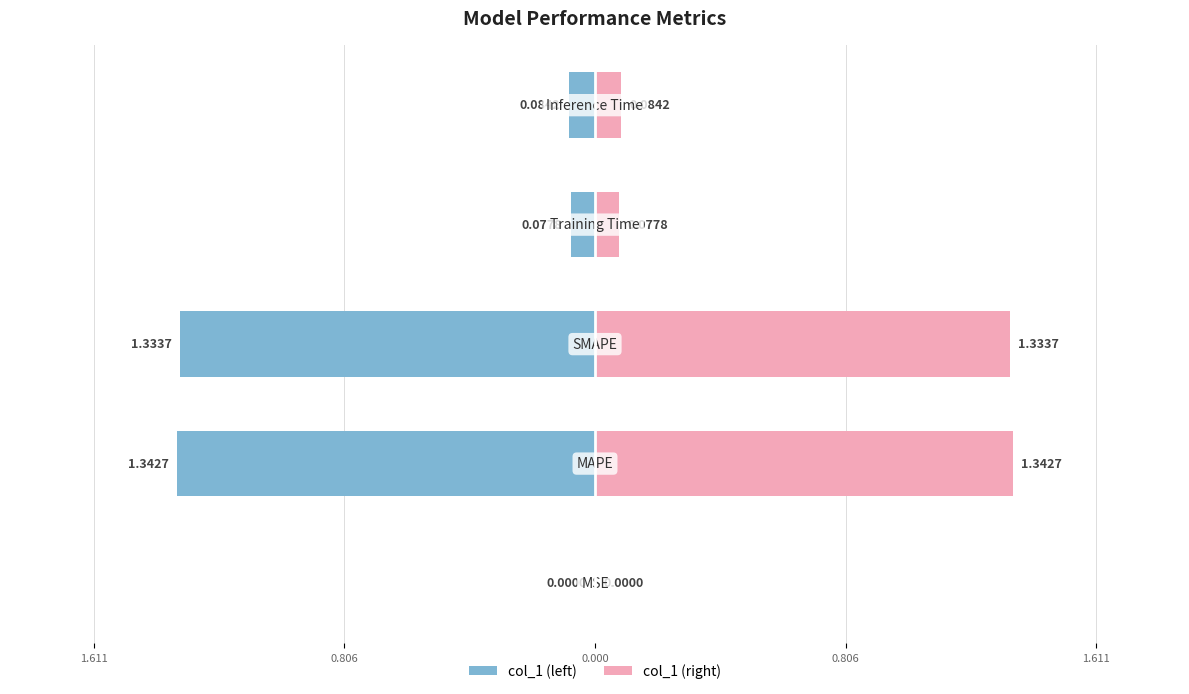

What is the value of the col_1 (right) bar at the 4th from the left?

1.3